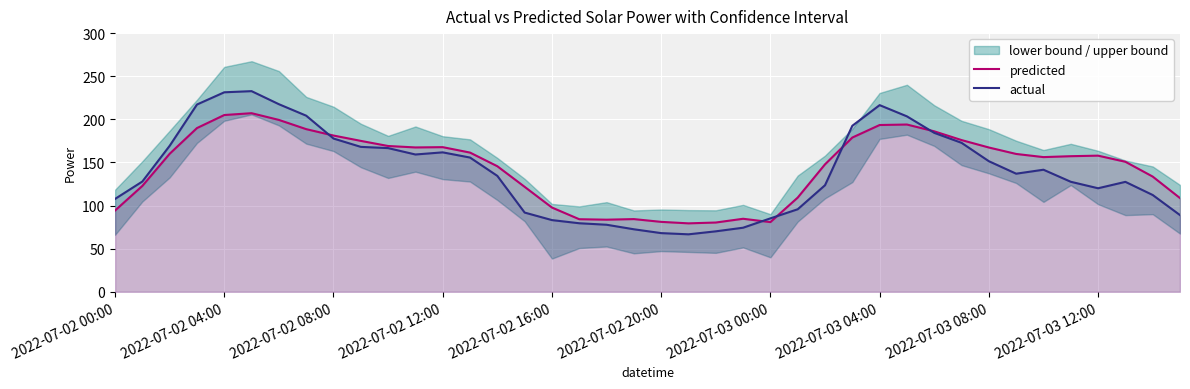

Rank the series by their maximum value, from highest to lowest.

actual, predicted